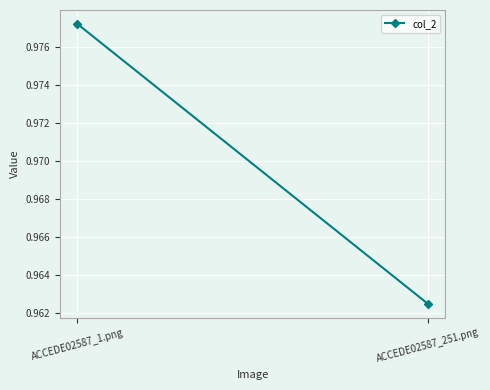

What is the approximate value at ACCEDE02587_251.png?

1.0